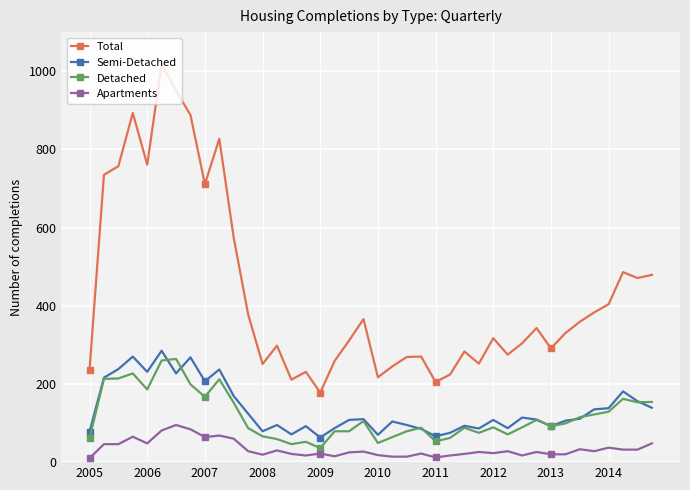

True or false: Total and Semi-Detached cross at least once.

False